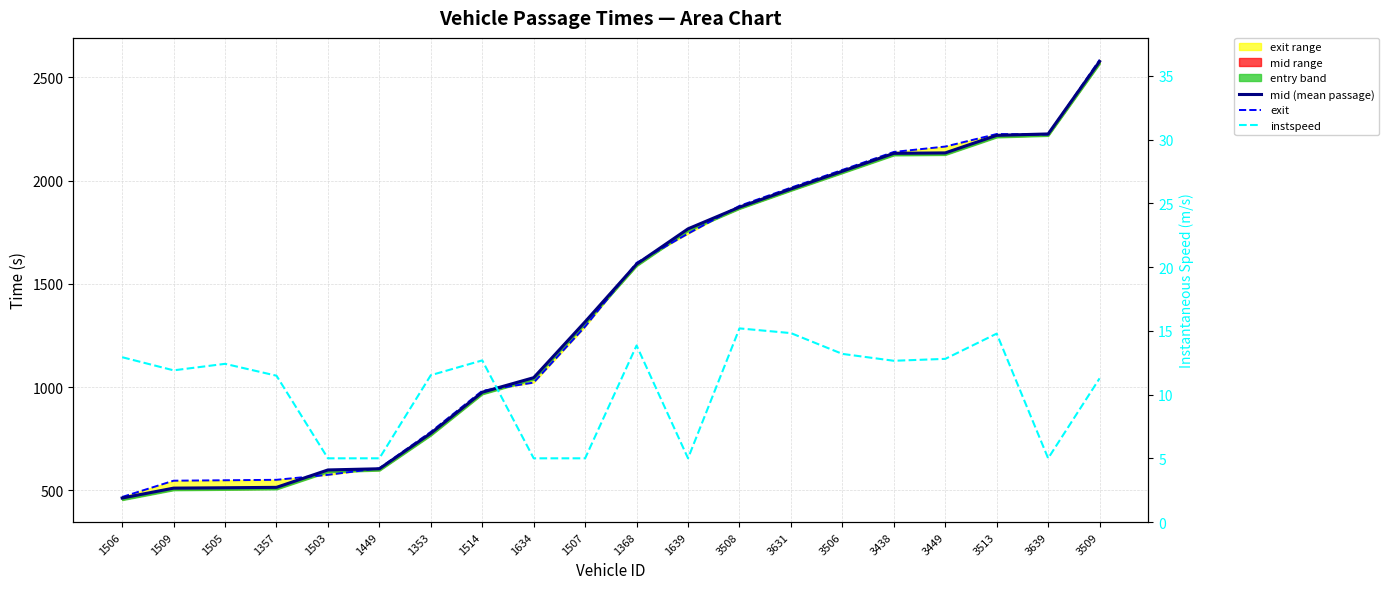

How many data points in exit are less than 1601?

10